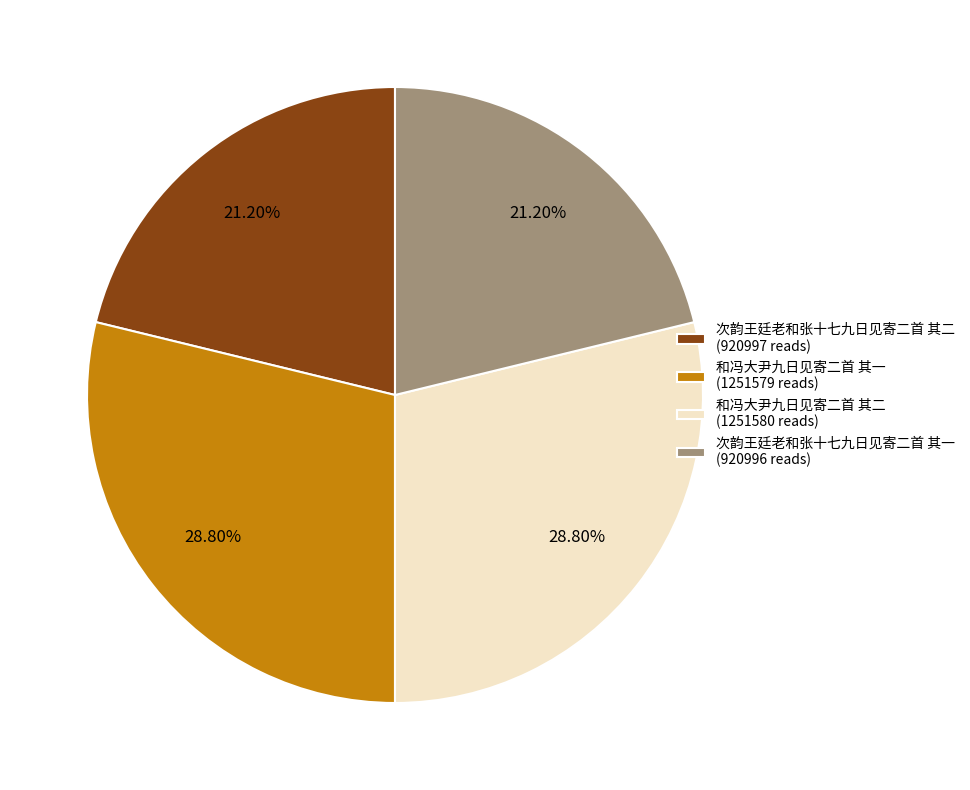

What is the ratio of the value at 和冯大尹九日见寄二首 其一 (1251579 reads) to the value at 次韵王廷老和张十七九日见寄二首 其一 (920996 reads)?

1.4